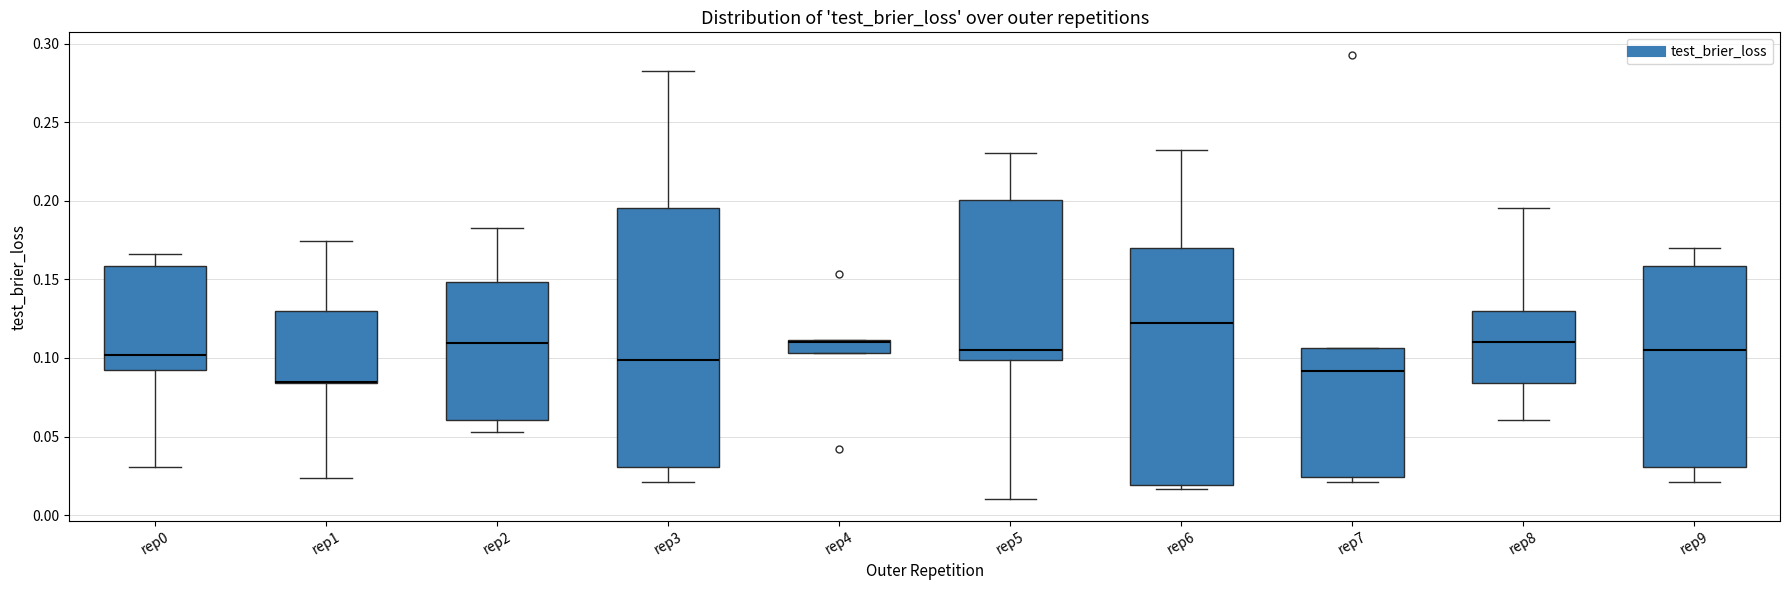

Reading left to right, read every box against the y-axis: the position of its median line, the range the box covers, and the ends of its whiskers. The values are not printed on the chart, so give them approximately, as read against the axis.

rep0: median 0.100, box 0.090 to 0.160, whiskers 0.030 to 0.165
rep1: median 0.085 (drawn on the box's lower edge), box 0.085 to 0.130, whiskers 0.025 to 0.175
rep2: median 0.110, box 0.060 to 0.150, whiskers 0.055 to 0.185
rep3: median 0.100, box 0.030 to 0.195, whiskers 0.020 to 0.280
rep4: median 0.110 (drawn on the box's upper edge), box 0.105 to 0.110, whiskers 0.105 to 0.110
rep5: median 0.105, box 0.100 to 0.200, whiskers 0.010 to 0.230
rep6: median 0.120, box 0.020 to 0.170, whiskers 0.015 to 0.235
rep7: median 0.090, box 0.025 to 0.105, whiskers 0.020 to 0.105
rep8: median 0.110, box 0.085 to 0.130, whiskers 0.060 to 0.195
rep9: median 0.105, box 0.030 to 0.160, whiskers 0.020 to 0.170